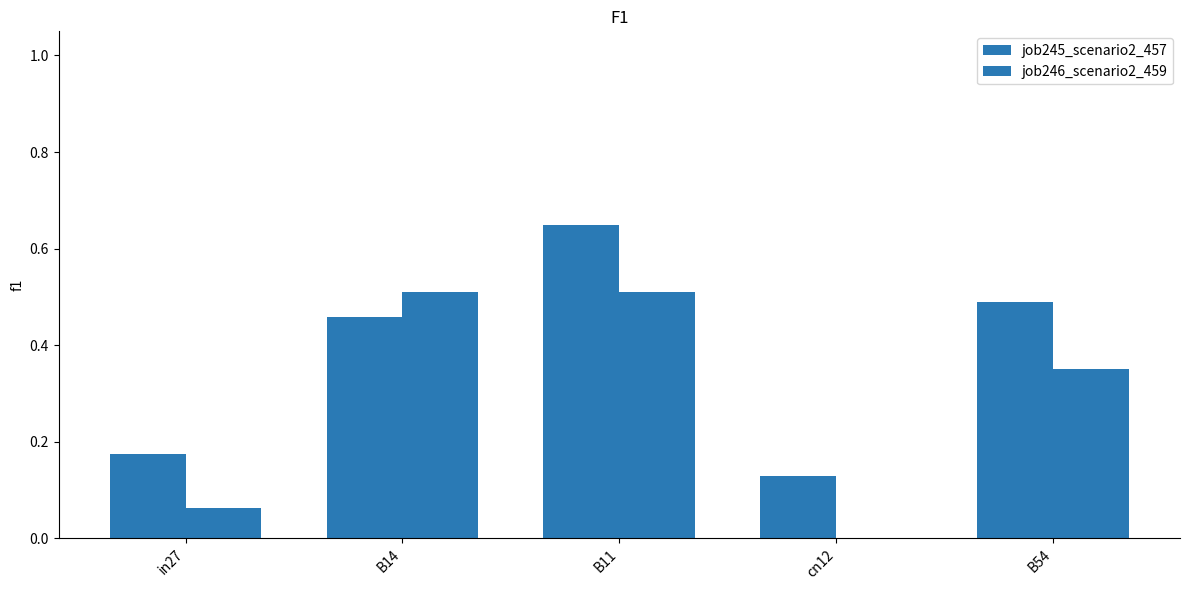

What is the sum of the job246_scenario2_459 values at B14 and B11?

1.0